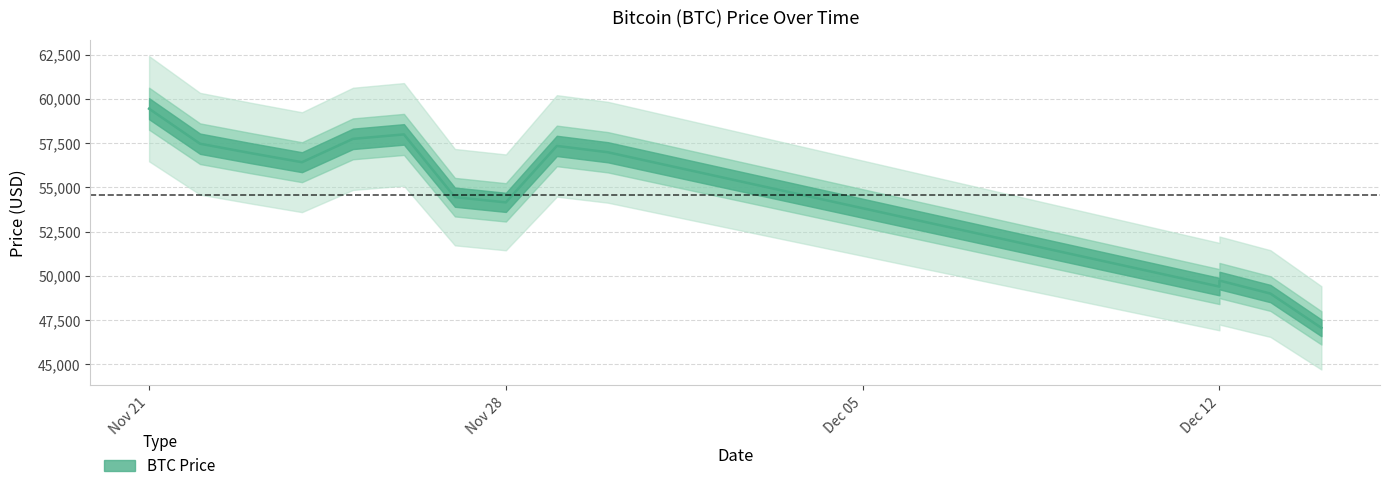

Which has a higher value, 11/30/2021 or 11/23/2021?

11/30/2021